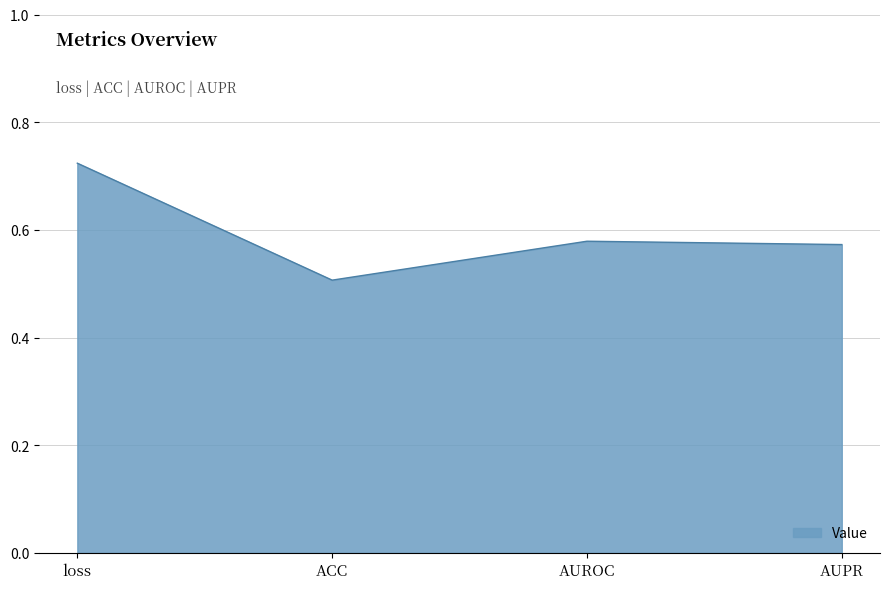

What is the sum of all values?

2.4